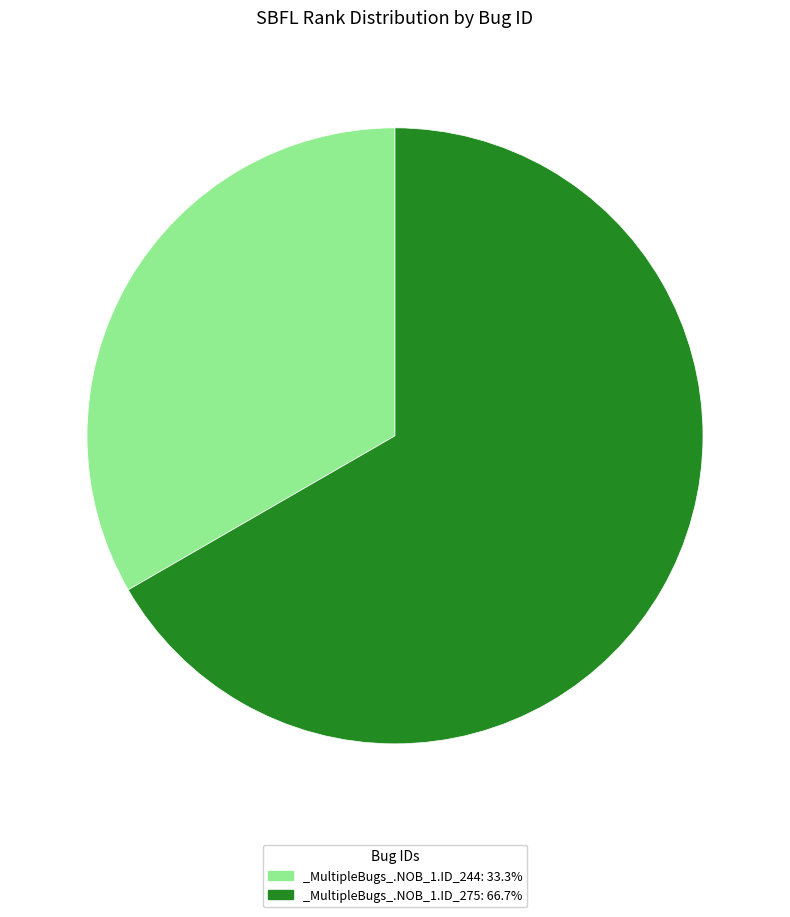

Which slice is the smallest?

_MultipleBugs_.NOB_1.ID_244